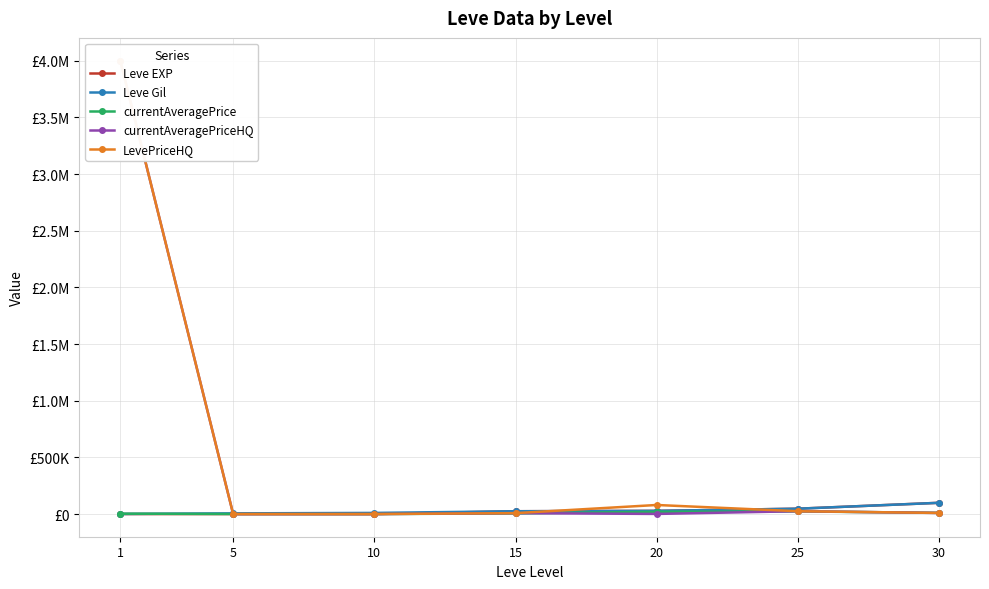

The value of Leve EXP at 10 is 3. True or false?

True